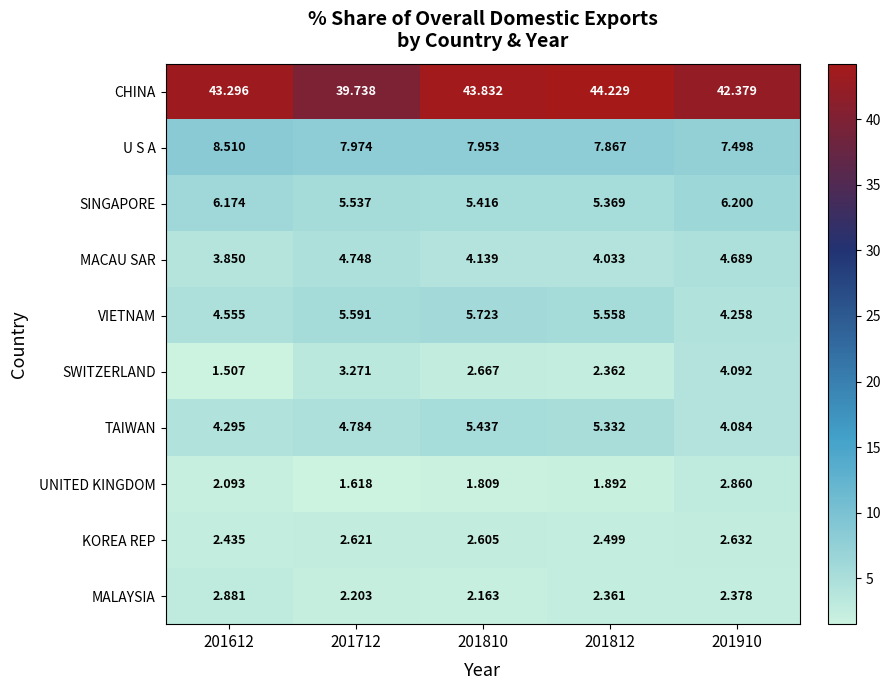

What is the spread (max minus min) of values at 201910?

40.0